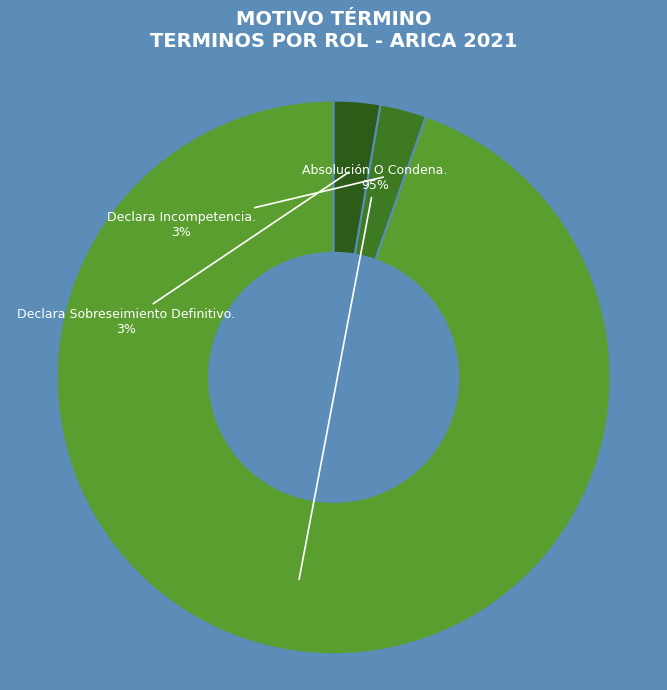

What is the largest slice in the pie chart?

Absolución O Condena.